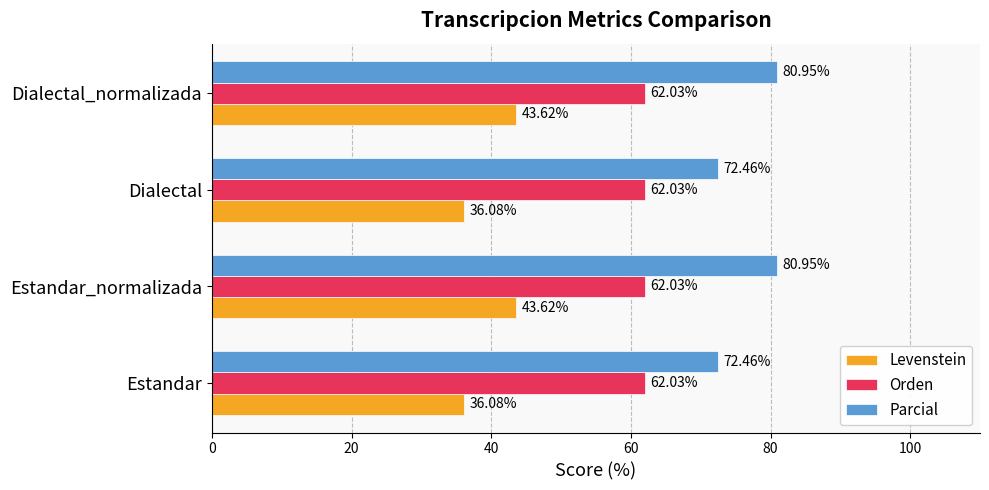

What is the maximum value for Levenstein?

43.6